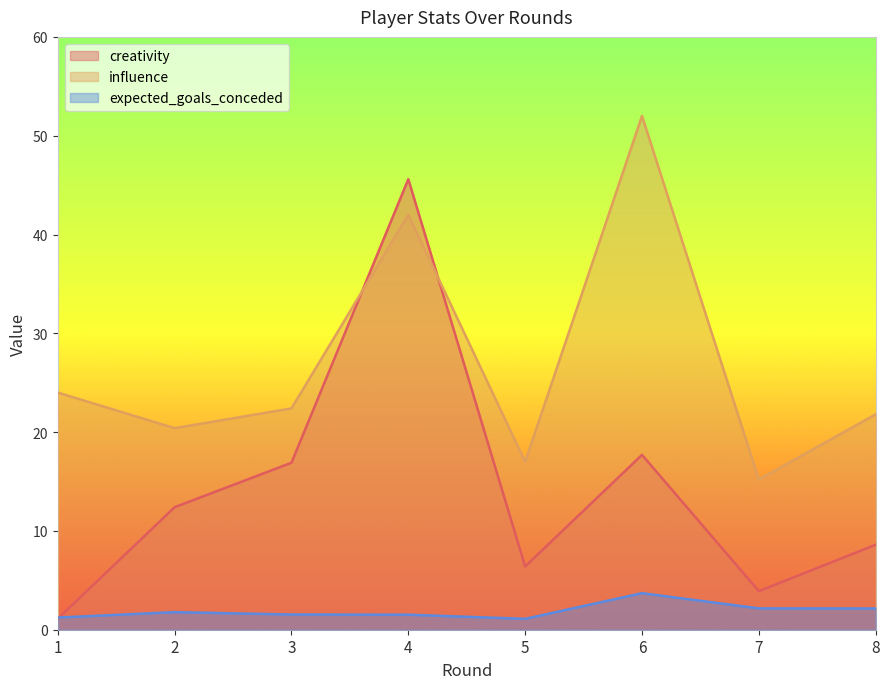

What is the lowest value of the influence series?

15.2